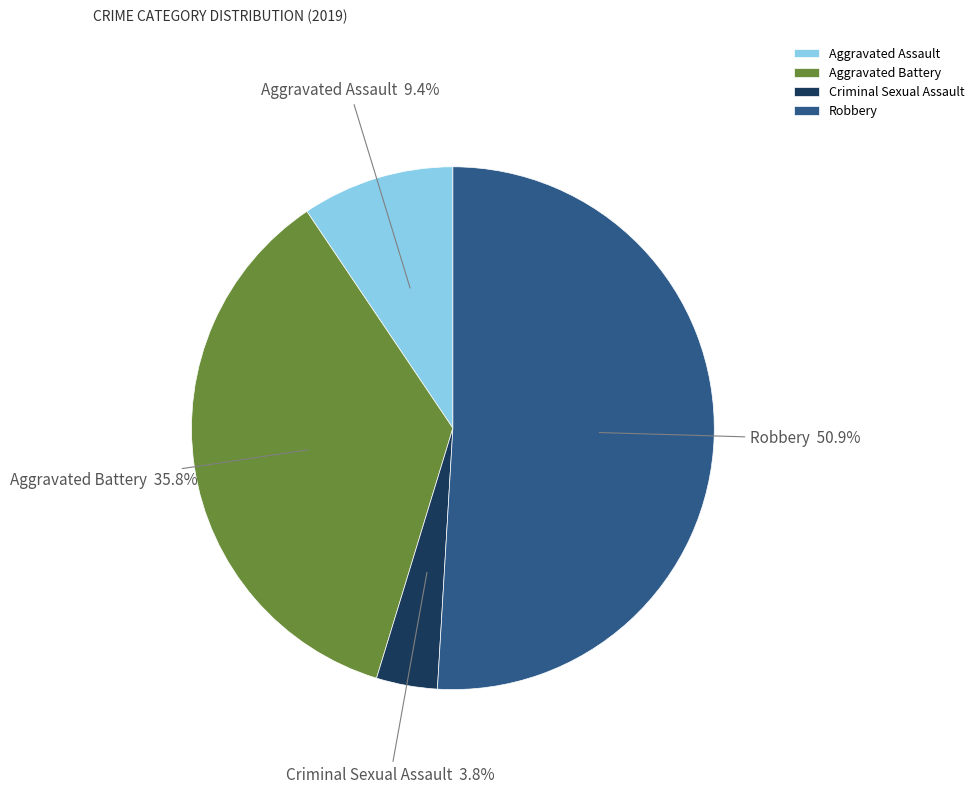

Combined, do Aggravated Battery and Criminal Sexual Assault account for over 50%?

No